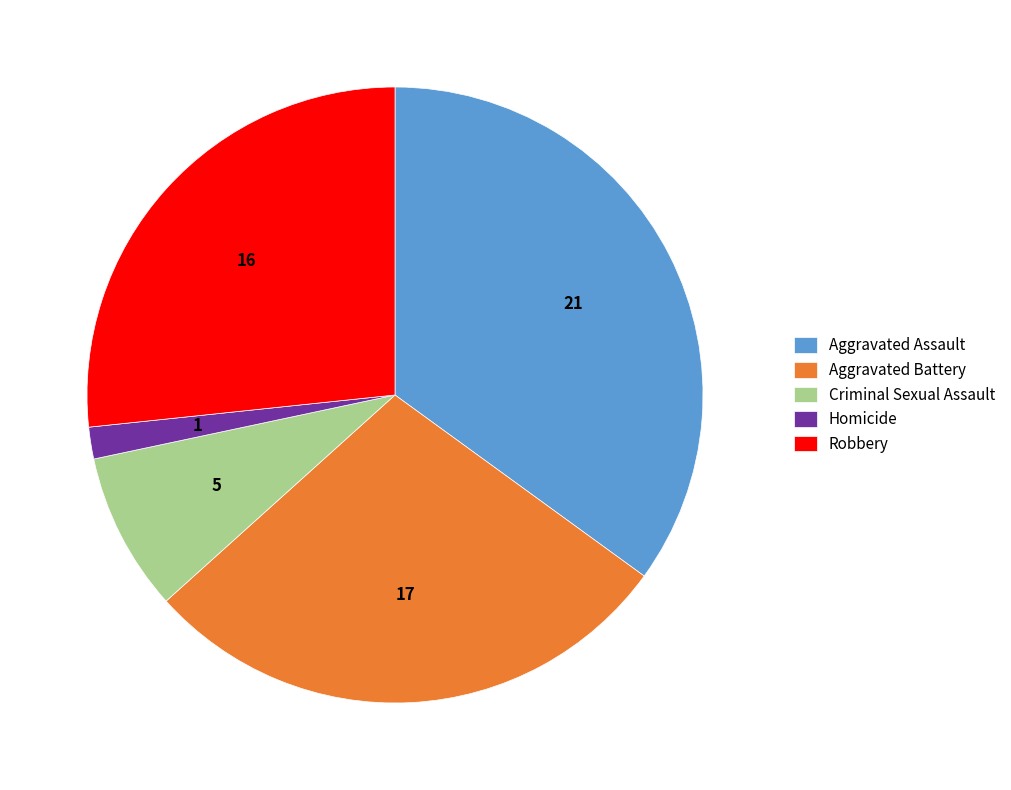

Between Aggravated Battery and Robbery, which is larger?

Aggravated Battery